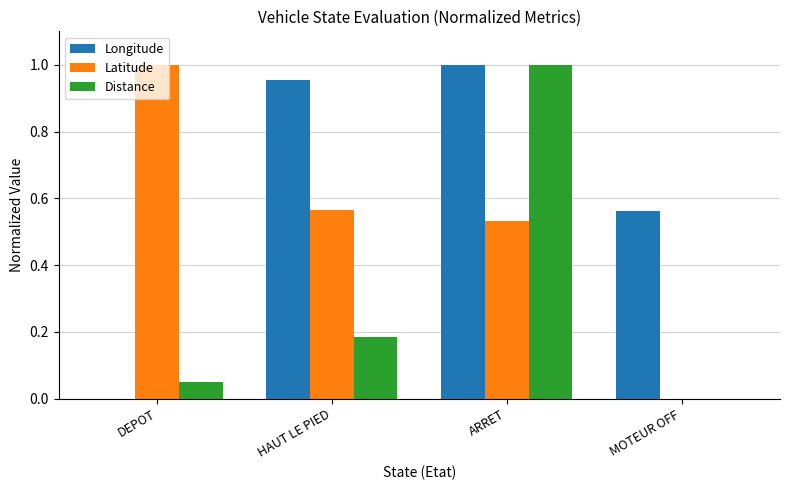

Which series has the largest total across all categories?

Longitude